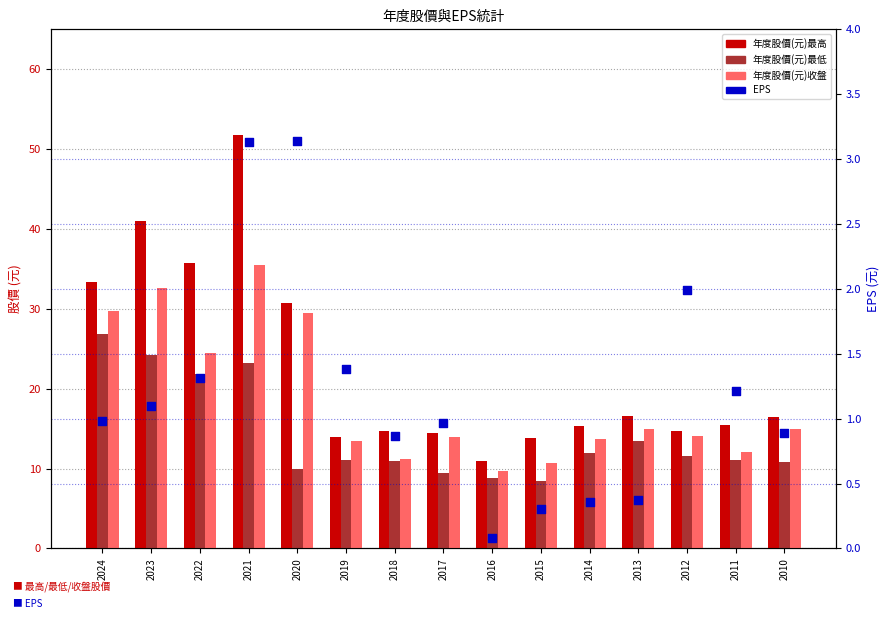

At which category is the sum across all series the highest?

2021